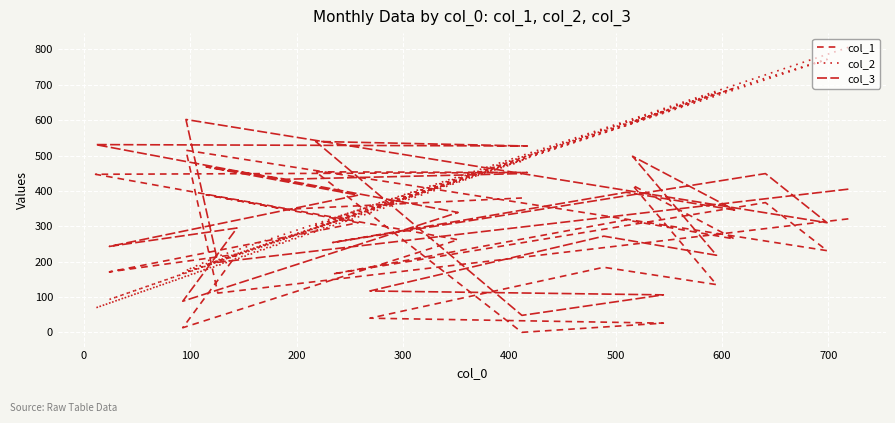

List the series in order of their overall mean, highest first.

col_2, col_3, col_1